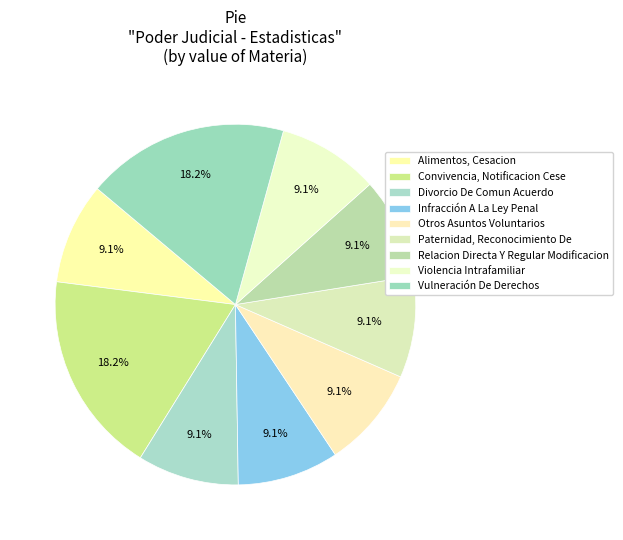

Does Convivencia, Notificacion Cese represent more than half of the total?

No